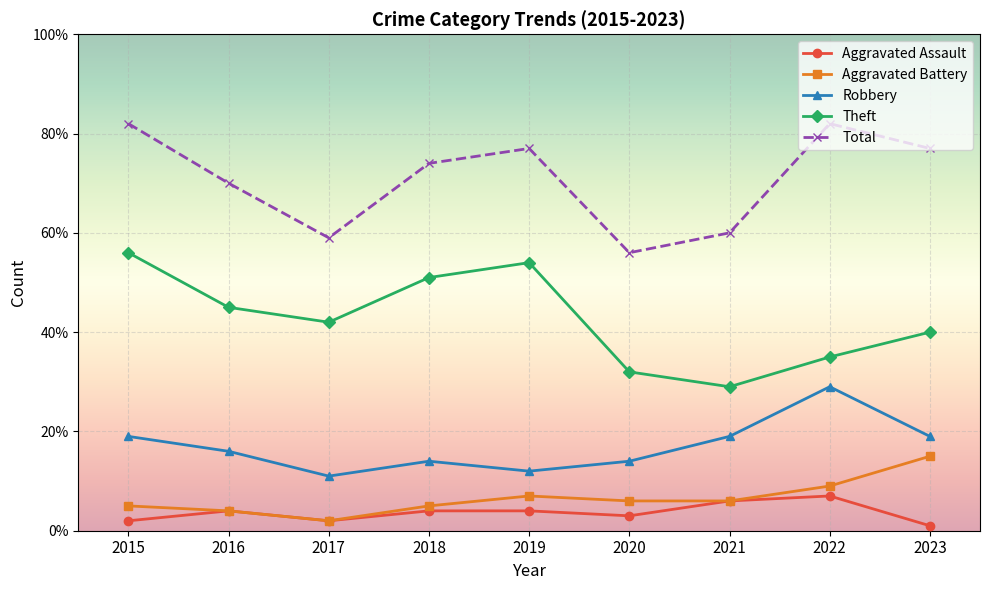

How many data points in Aggravated Battery are less than 6?

4